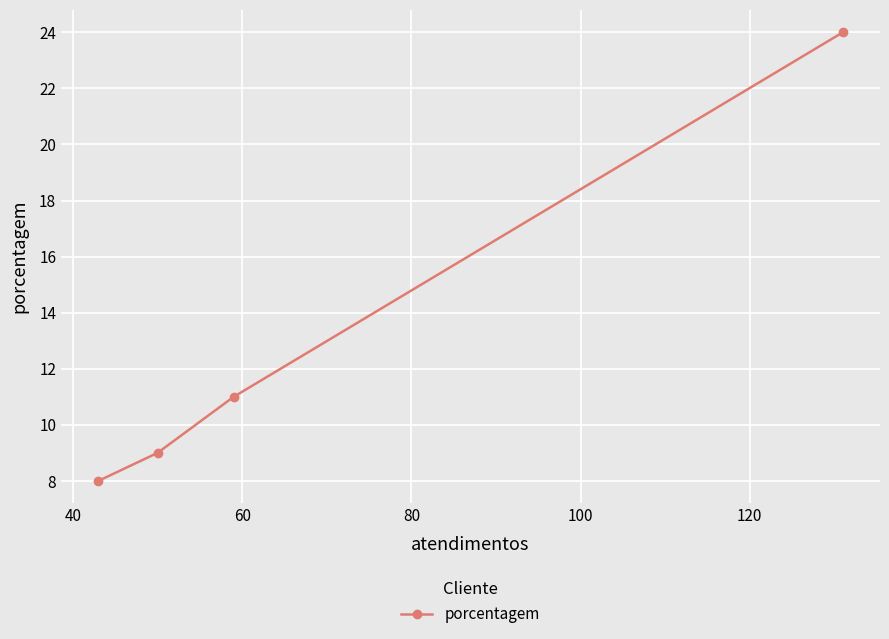

How many data points are above 11?

1